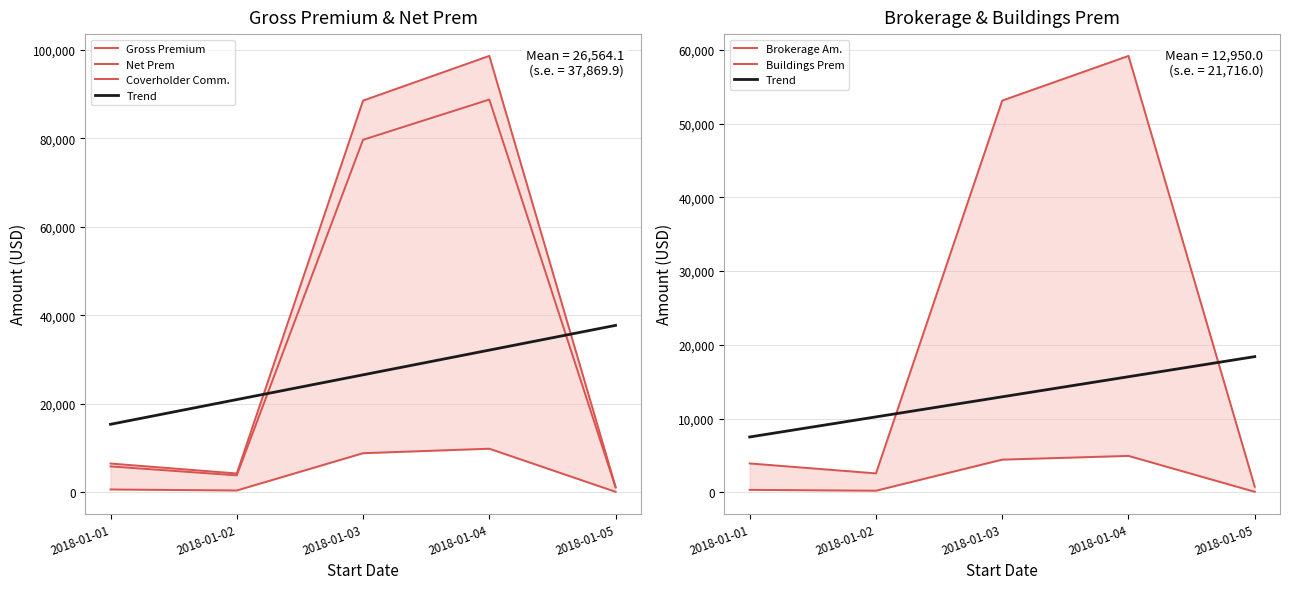

Where does the Trend series first go above 12950?

2018-01-03